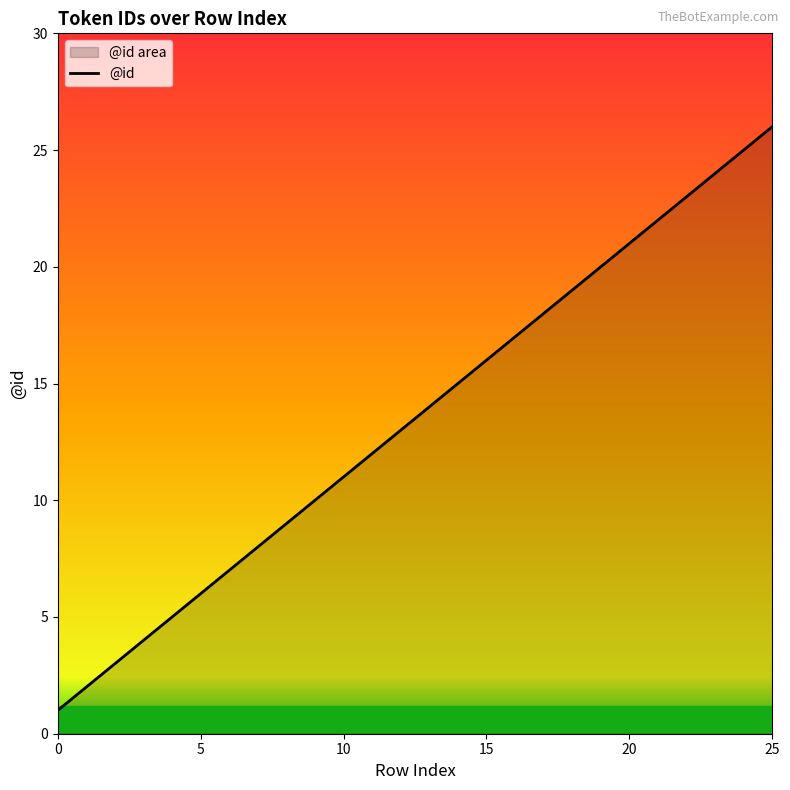

Which category has the highest value across all series?

25